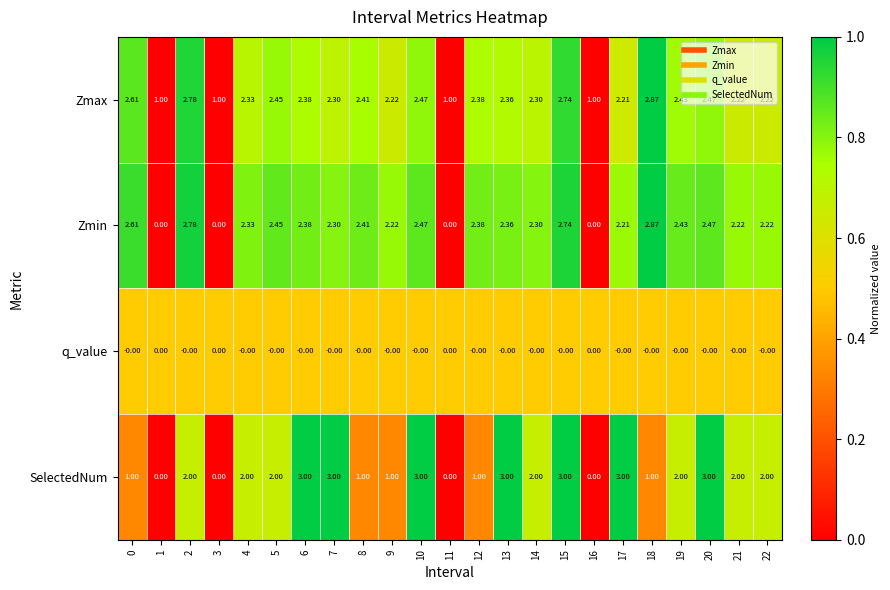

Which series has the largest total across all categories?

Zmax